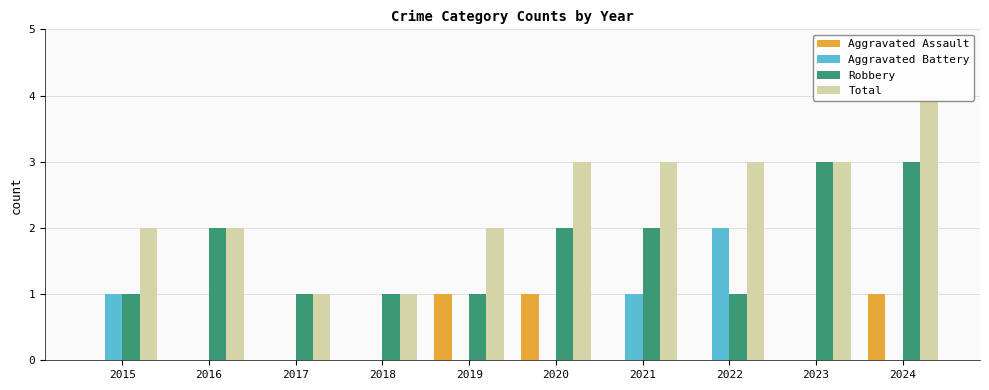

The Total series shows 1 at 2015. True or false?

False